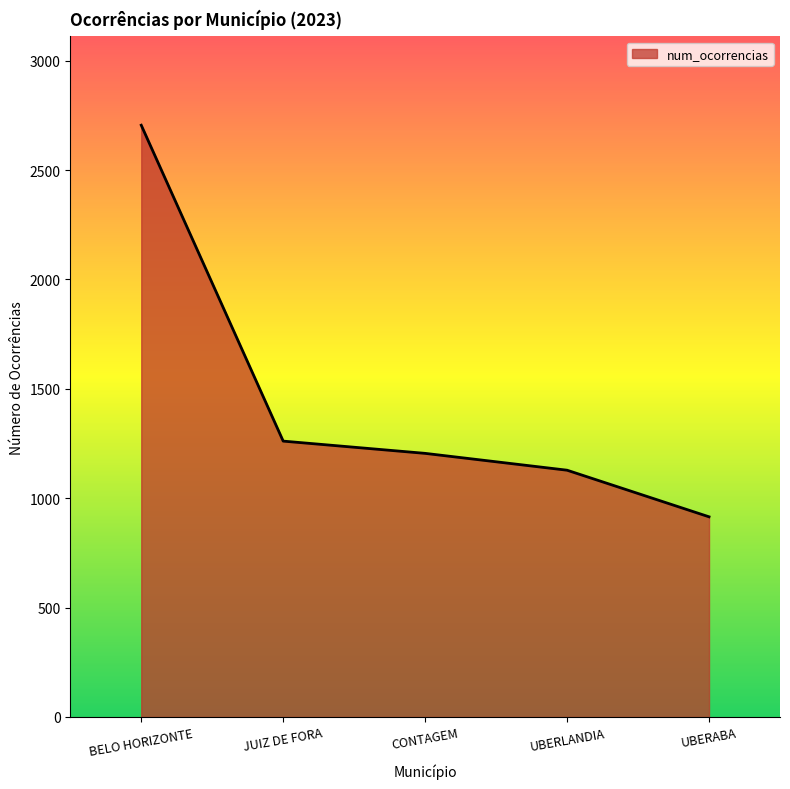

Reading left to right, transcribe all the data shown in this chart.

2705	1261	1205	1128	915